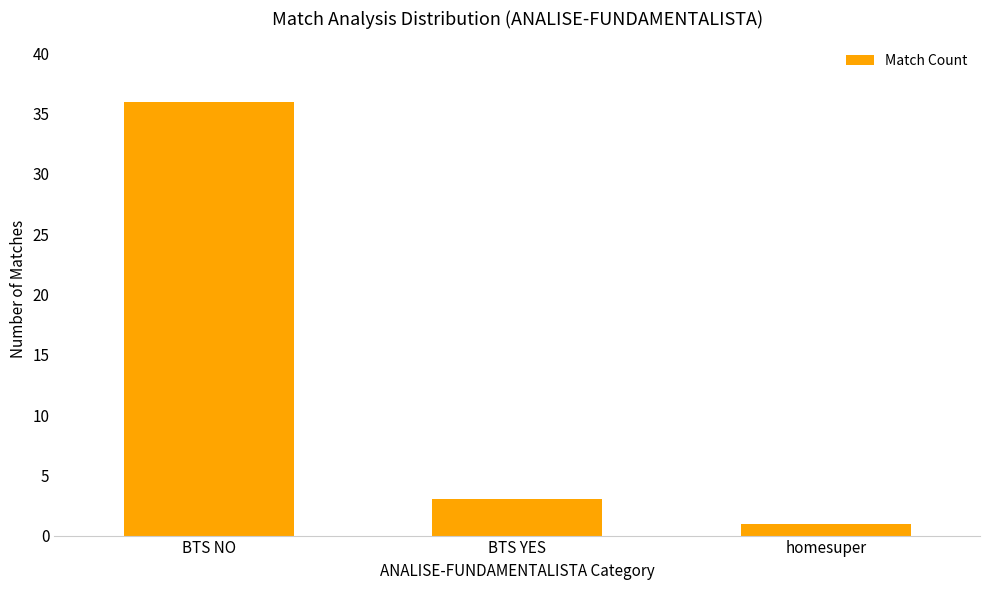

Reading left to right, list all the values displayed in this chart.

BTS NO=36	BTS YES=3	homesuper=1